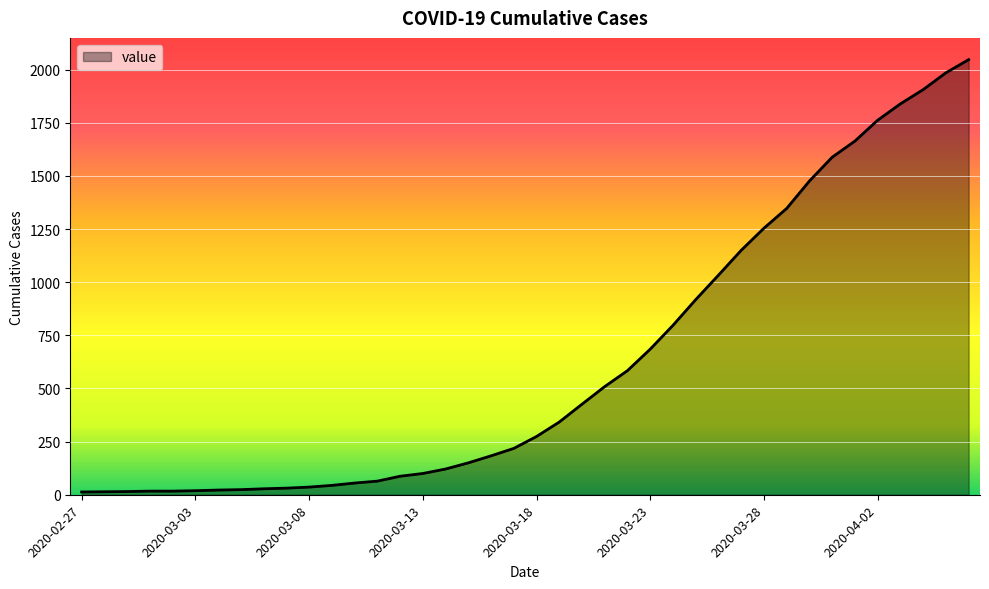

What is the difference between the maximum and minimum values?

2034